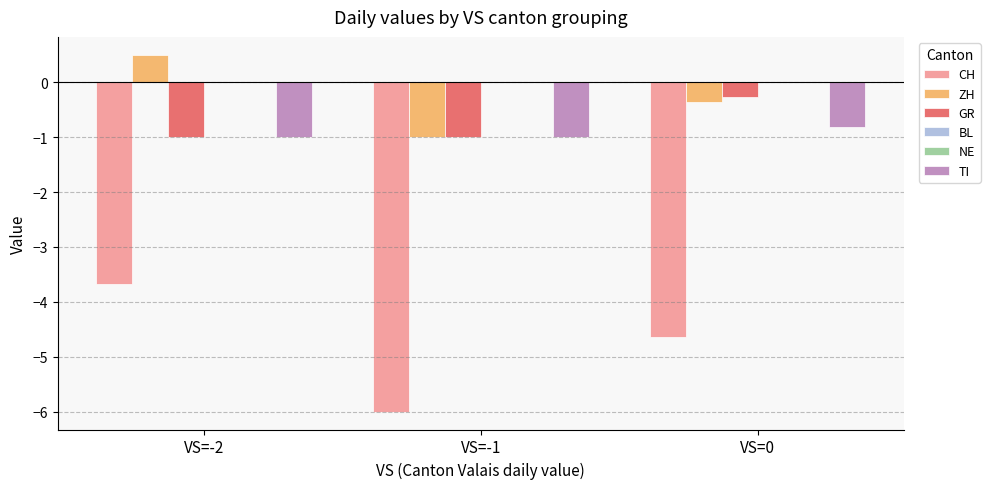

Reading left to right, transcribe all the data shown in this chart.

CH: VS=-2=-3.7	VS=-1=-6.0	VS=0=-4.6
ZH: VS=-2=0.5	VS=-1=-1.0	VS=0=-0.4
GR: VS=-2=-1.0	VS=-1=-1.0	VS=0=-0.3
BL: VS=-2=0.0	VS=-1=0.0	VS=0=0.0
NE: VS=-2=0.0	VS=-1=0.0	VS=0=0.0
TI: VS=-2=-1.0	VS=-1=-1.0	VS=0=-0.8